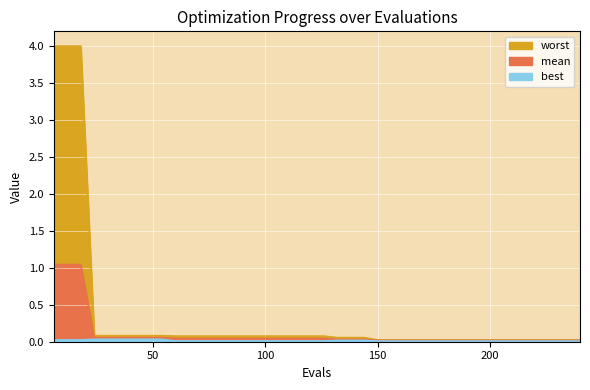

What is the sum of all best values?

0.6